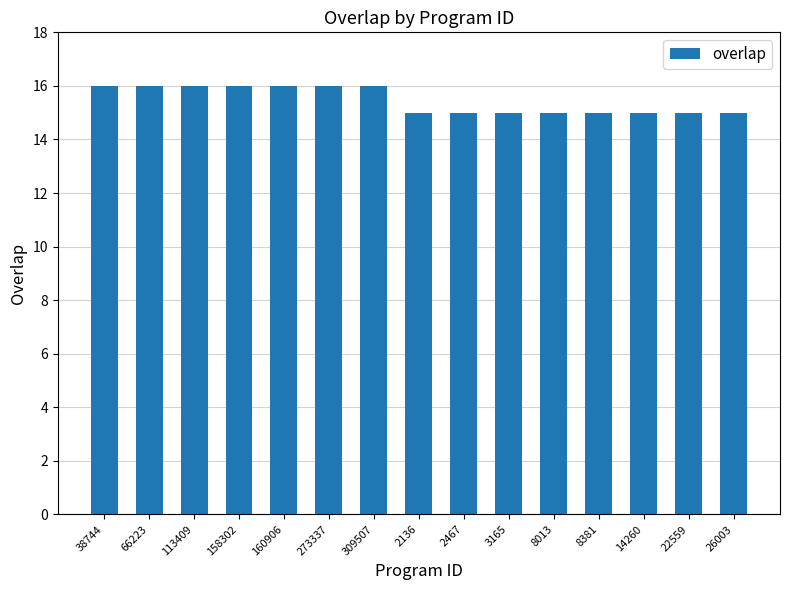

Read the value at 14260.

15